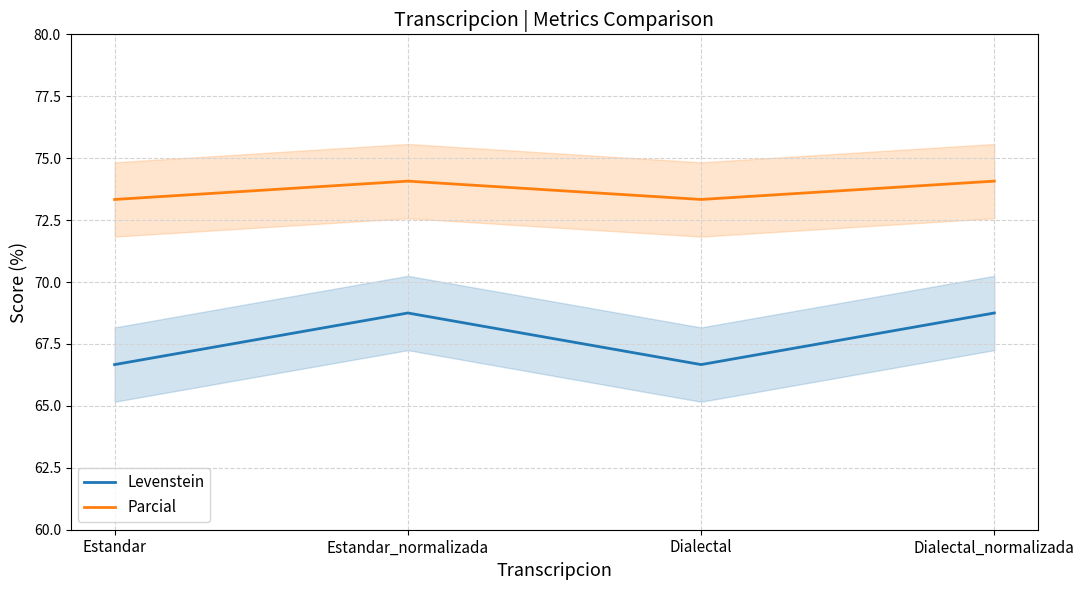

At which category does Levenstein reach its first local valley?

Dialectal